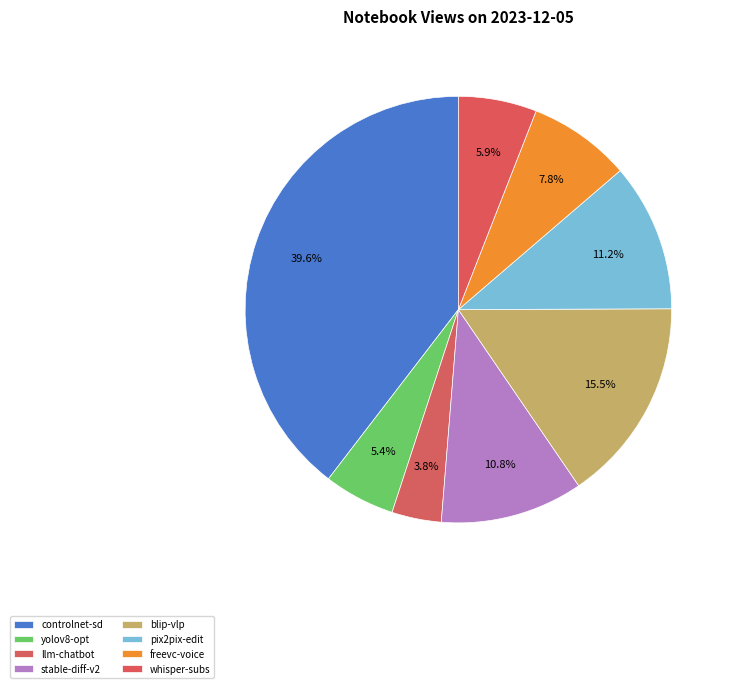

Count the number of slices in the pie.

8